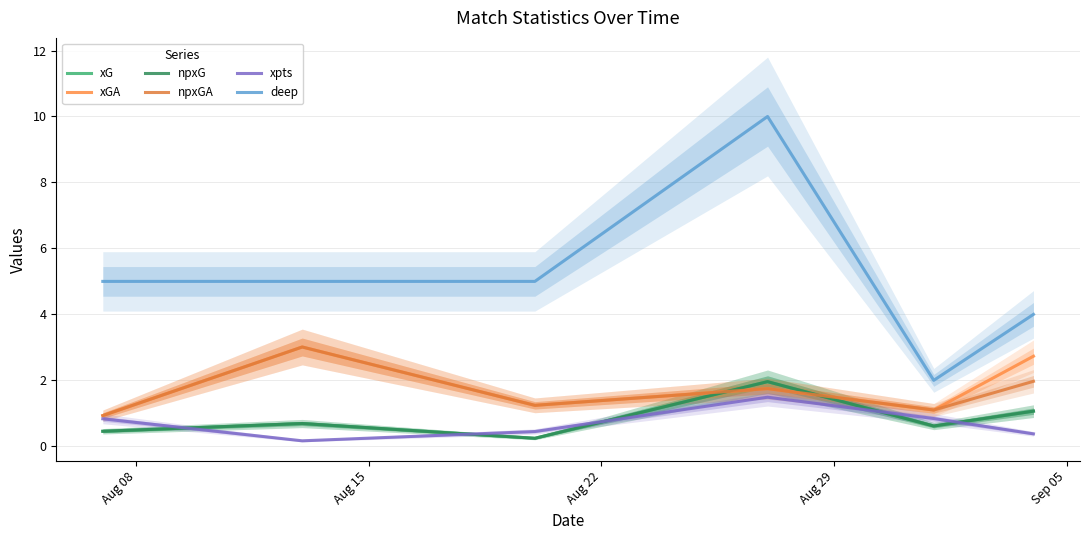

True or false: npxG and xGA intersect in this chart.

True